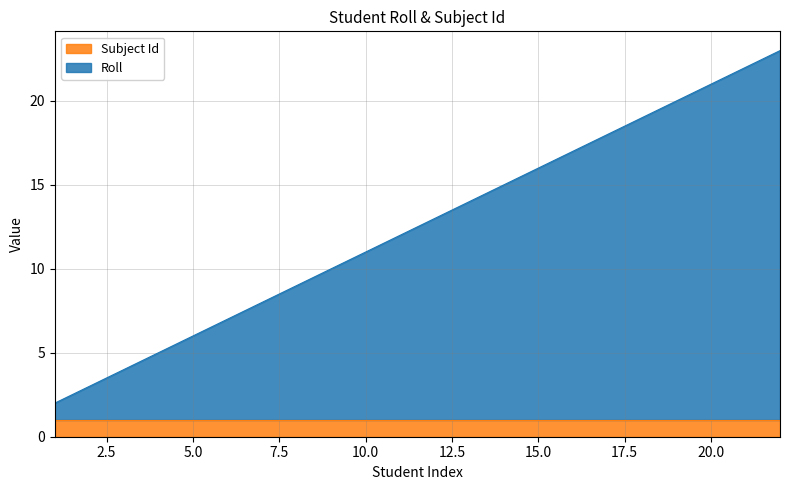

How many lines are shown in the chart?

2